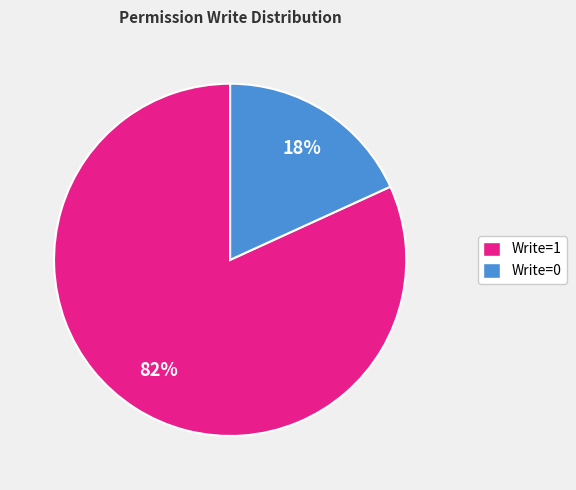

To the nearest percent, what is the difference between the largest and smallest slice percentages?

64%